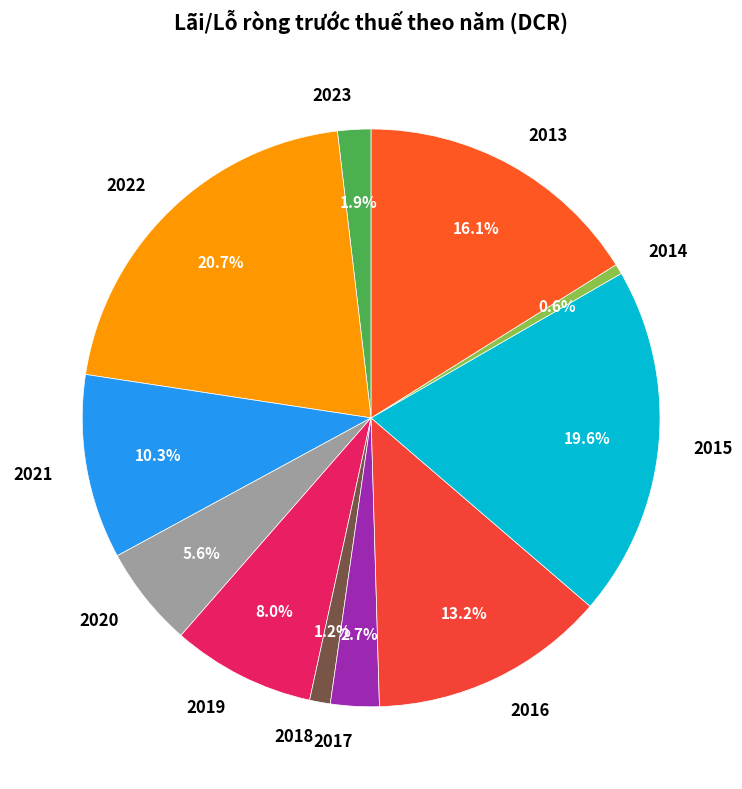

To the nearest percent, what is the difference between the 2015 and 2019 slice percentages?

12%